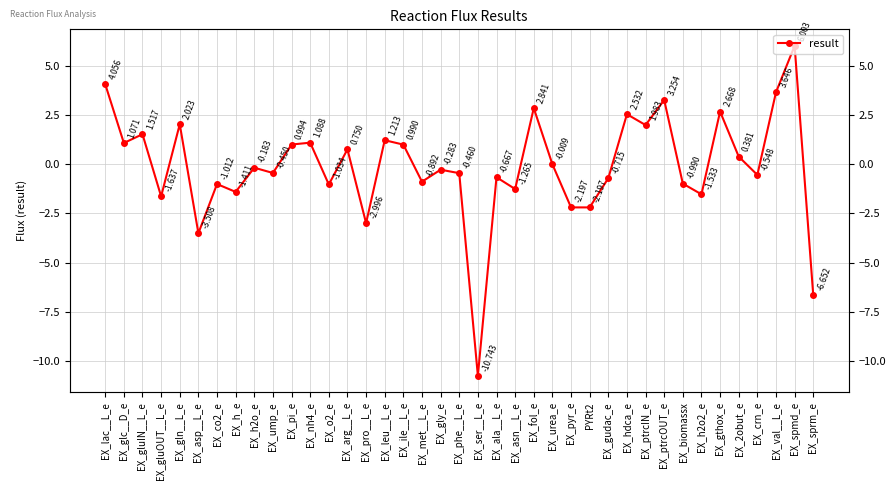

True or false: the data has more than 2 interior local peaks.

True